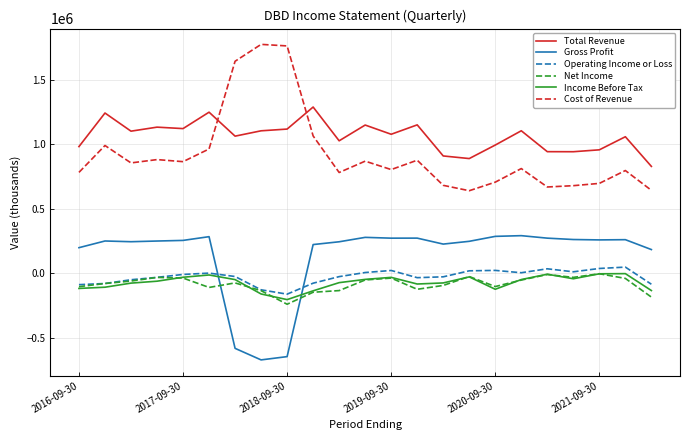

True or false: Gross Profit and Cost of Revenue intersect in this chart.

False